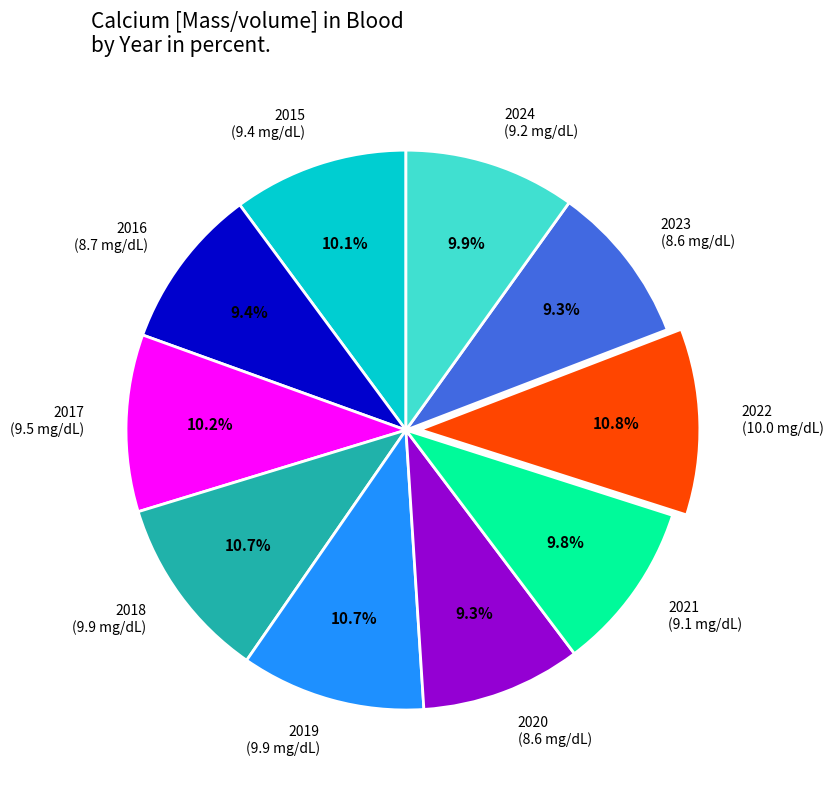

Does any single category account for the majority?

No